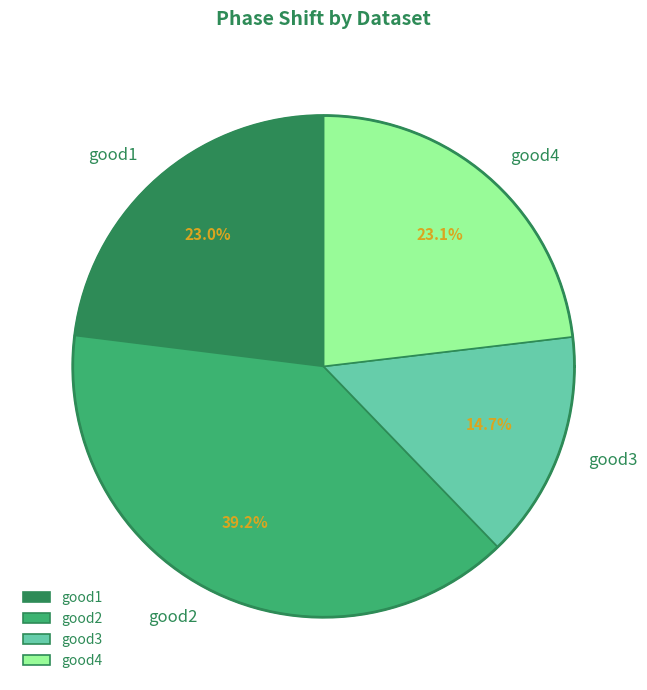

Which category has the smallest portion of the pie?

good3